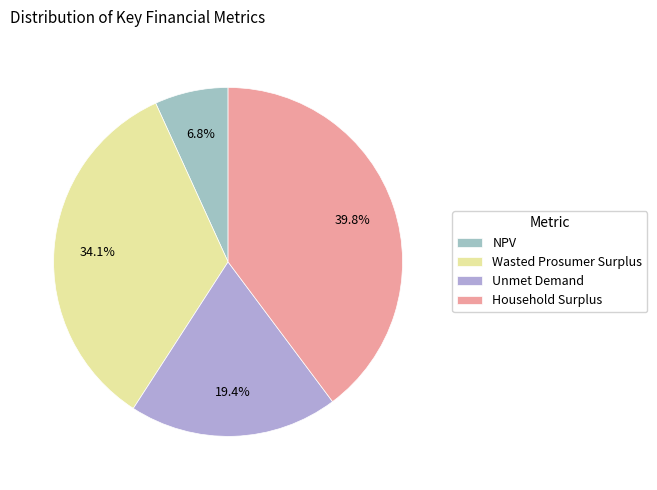

To the nearest percent, what percentage of the pie is Unmet Demand?

19%